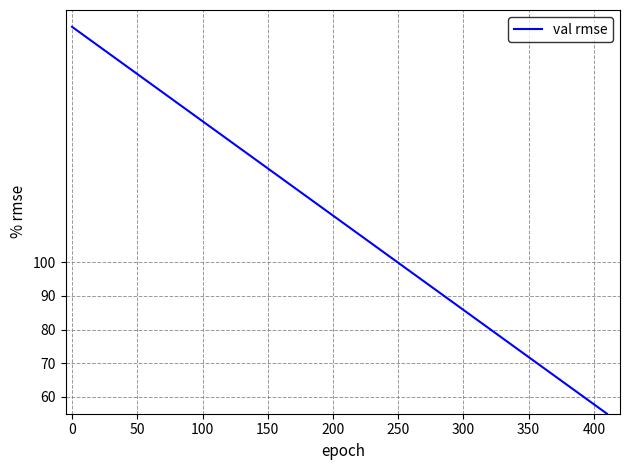

What is the smallest value displayed?

55.0